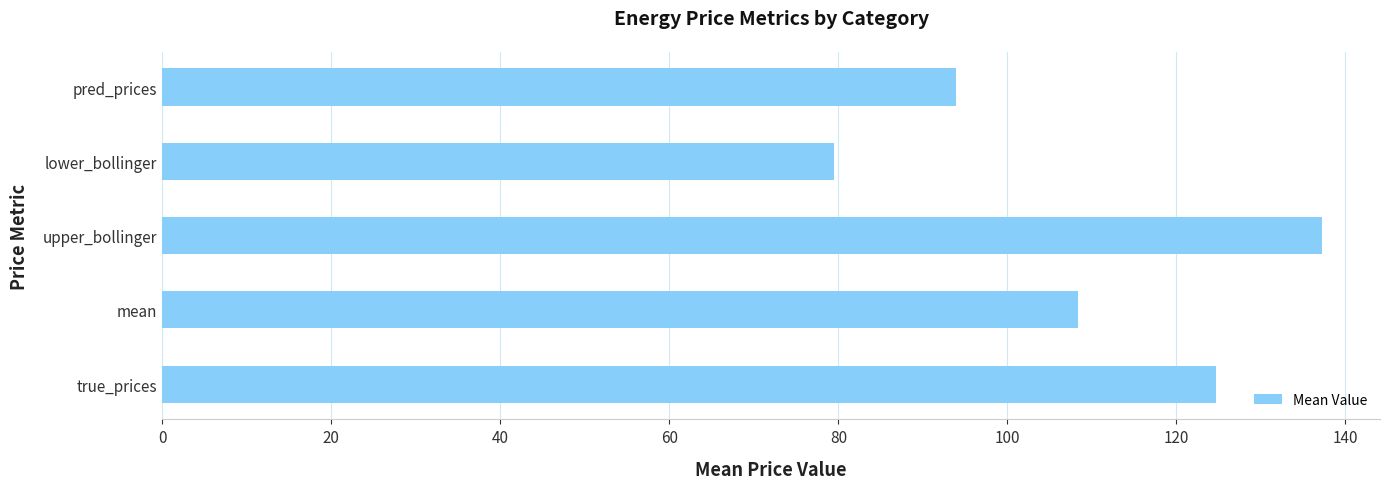

What is the sum of all values?

543.6